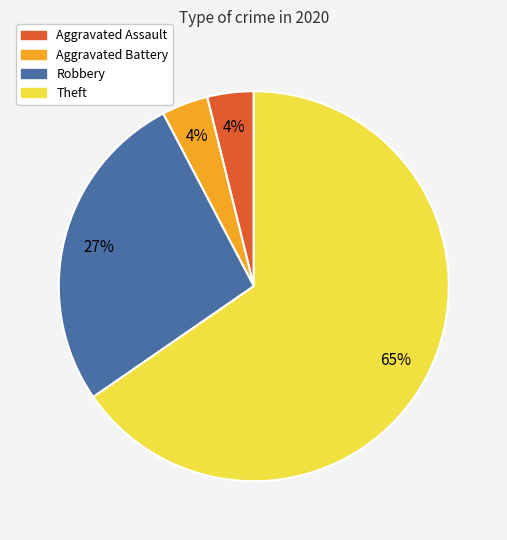

What is the ratio of the value at Robbery to the value at Theft?

0.4